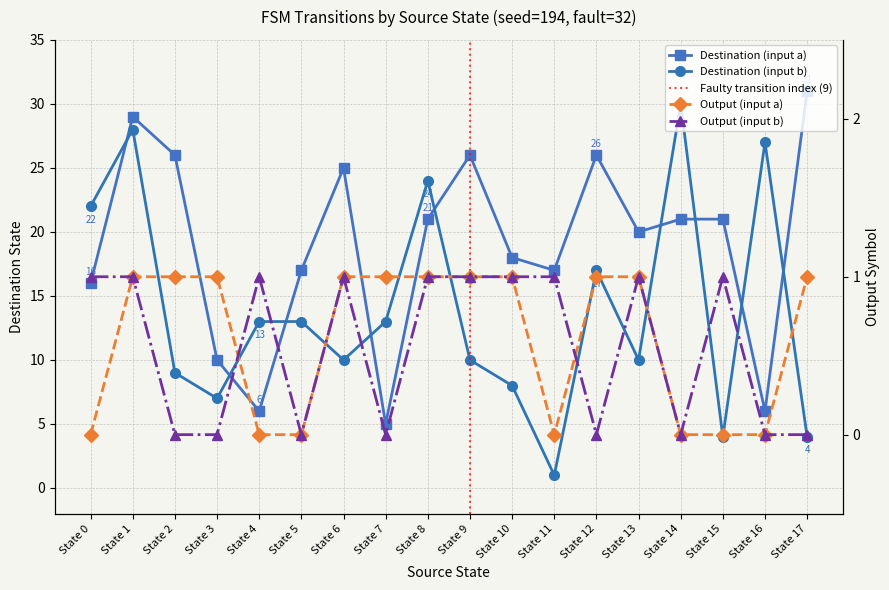

Which series has the largest total across all categories?

Destination (input a)